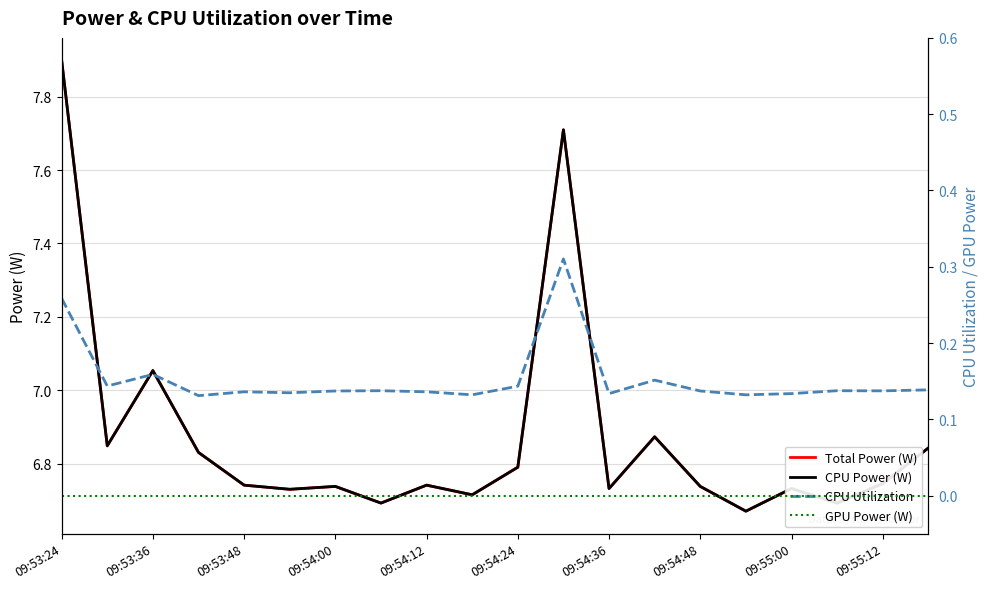

Which series changed the most between 09:53:48 and 09:54:00?

Total Power (W)